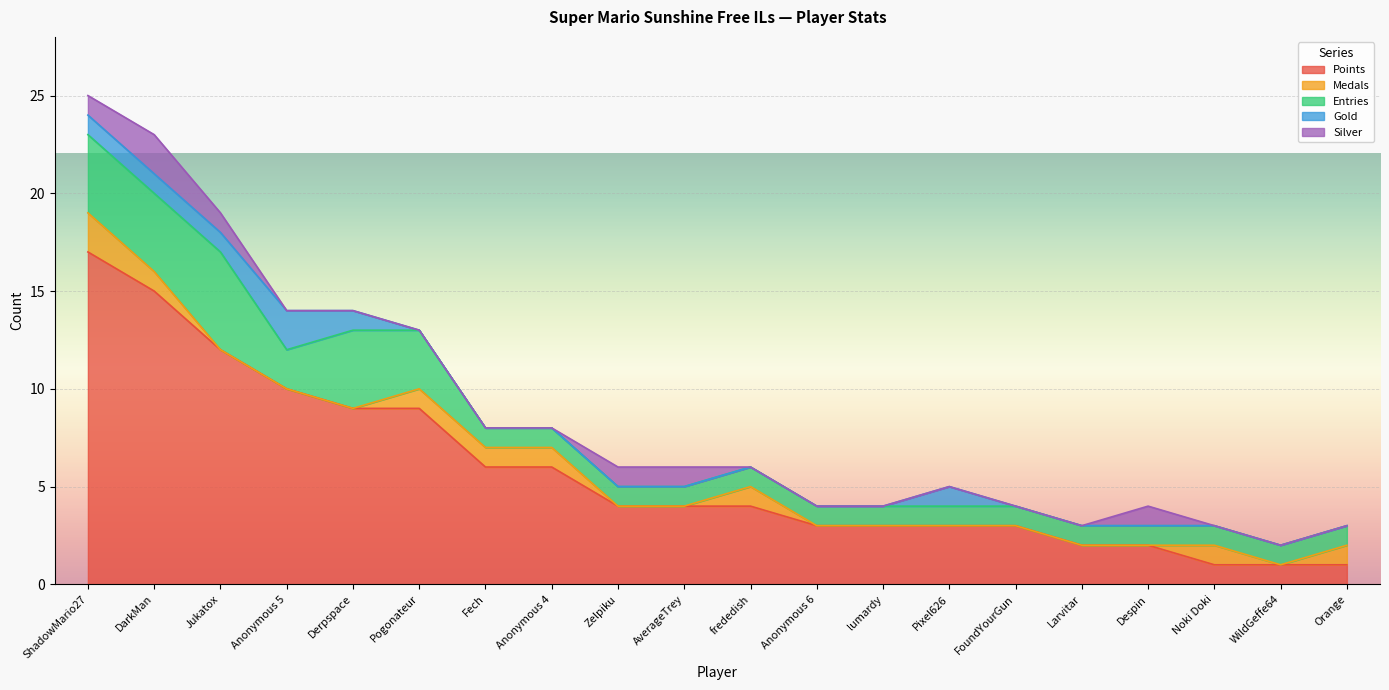

Between DarkMan and FoundYourGun, which series saw the biggest shift?

Points